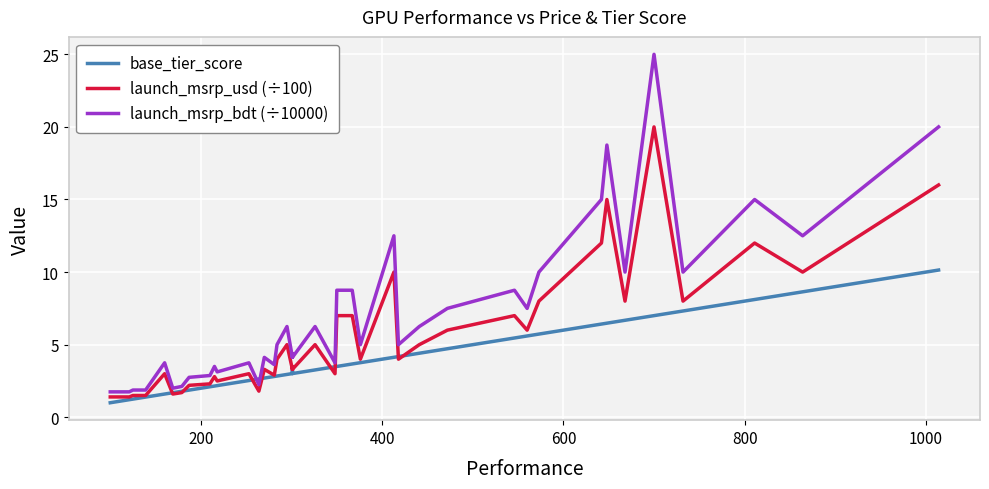

In base_tier_score, how many points are lower than both neighbors (excluding endpoints)?

1